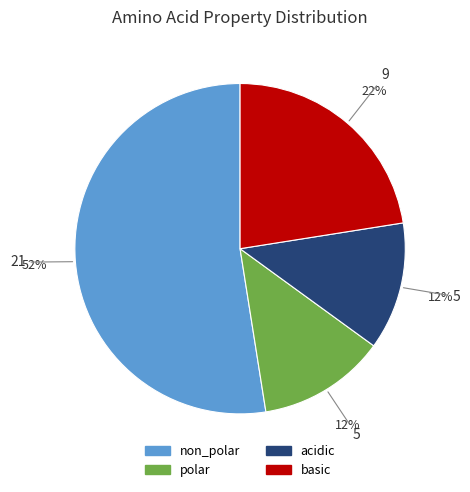

Is the sum of non_polar and acidic greater than half?

Yes